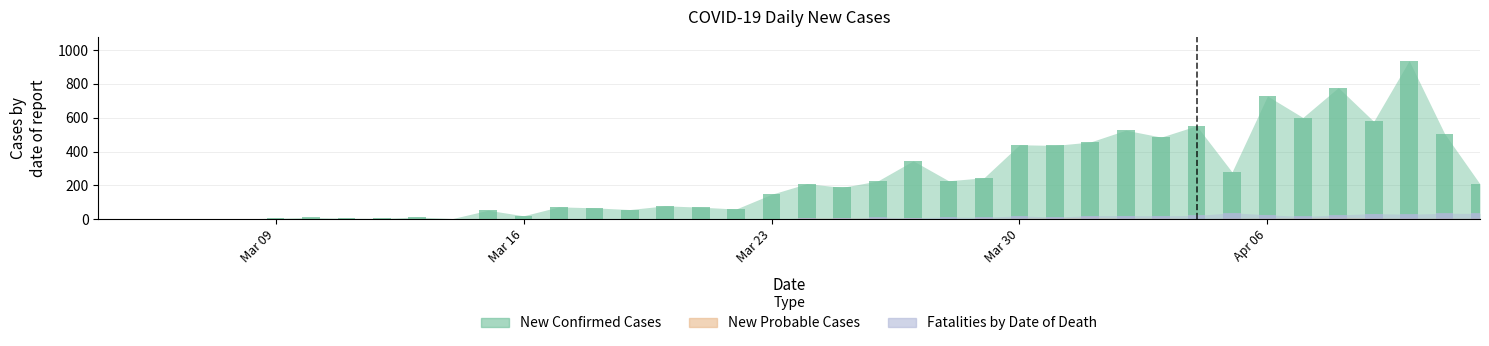

Which series has the widest spread of values?

New Confirmed Cases